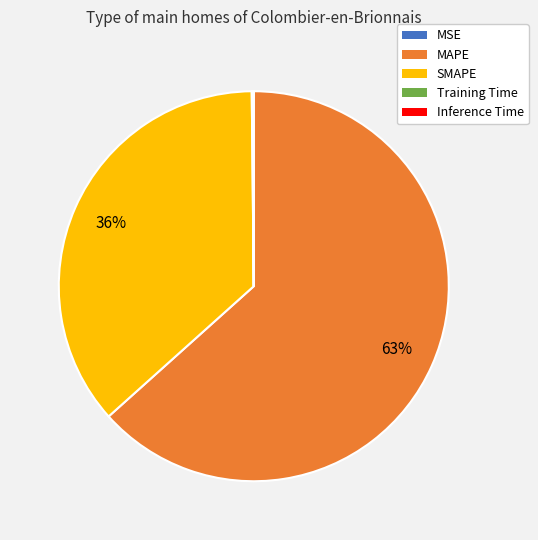

To the nearest percent, what is the average slice percentage?

20%